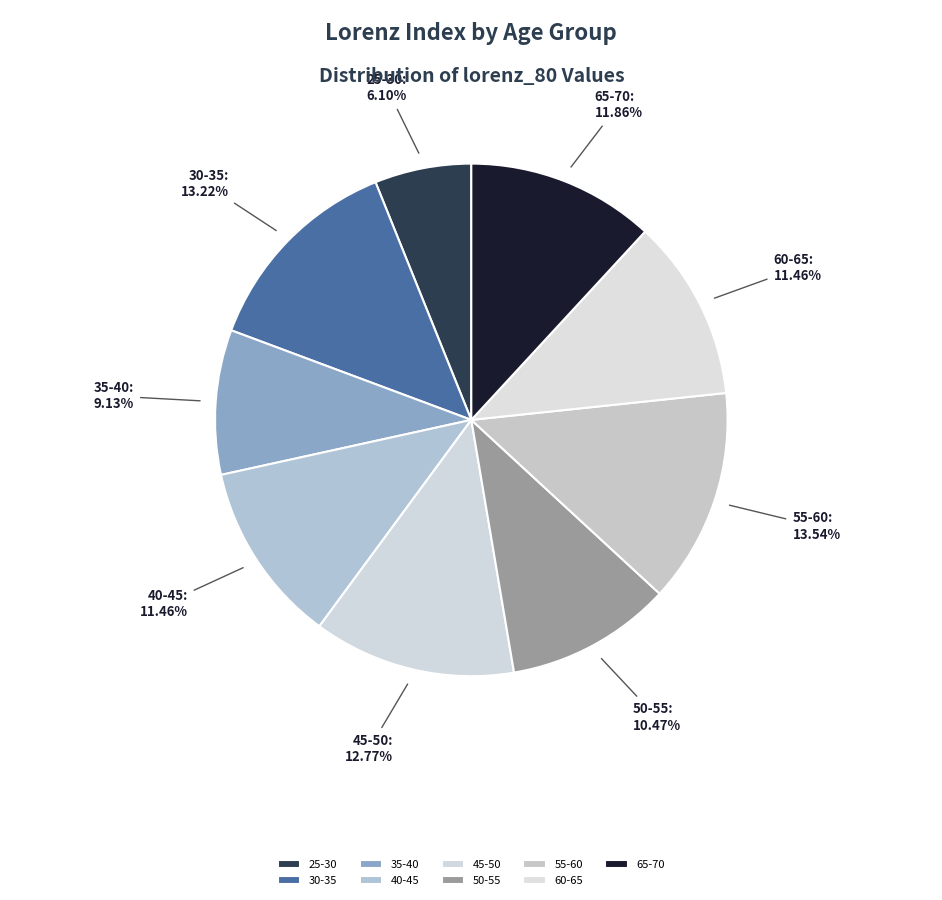

How many segments does this pie chart have?

9